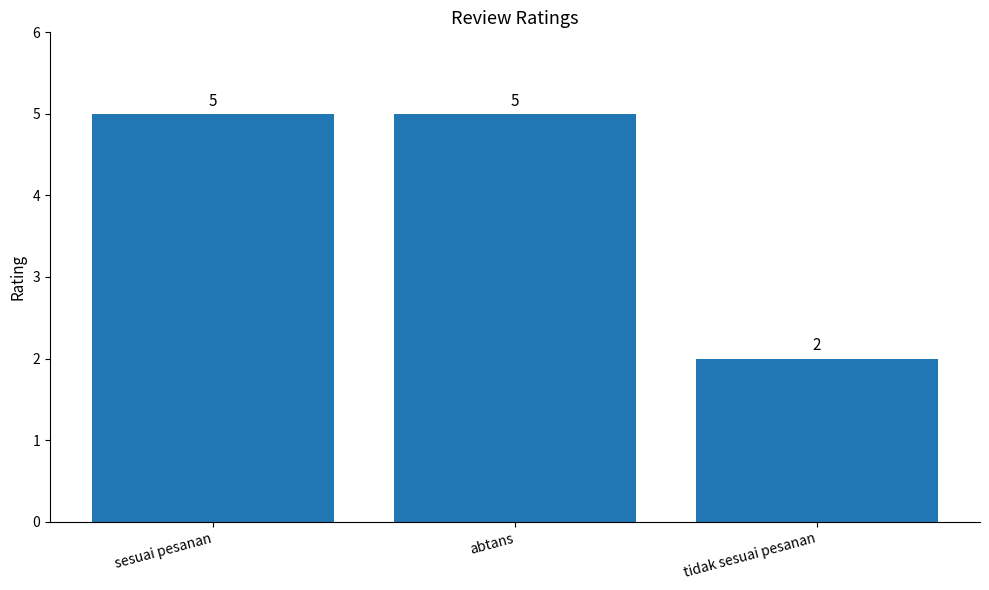

How many values are between 2 and 5?

3